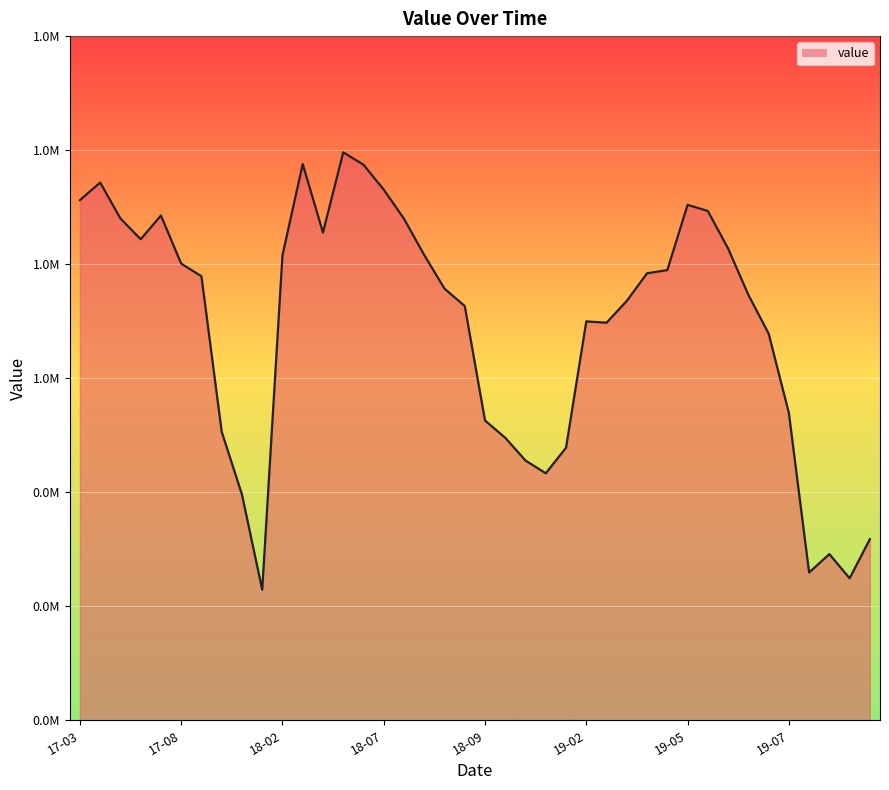

Where is the first local maximum?

2017-04-03